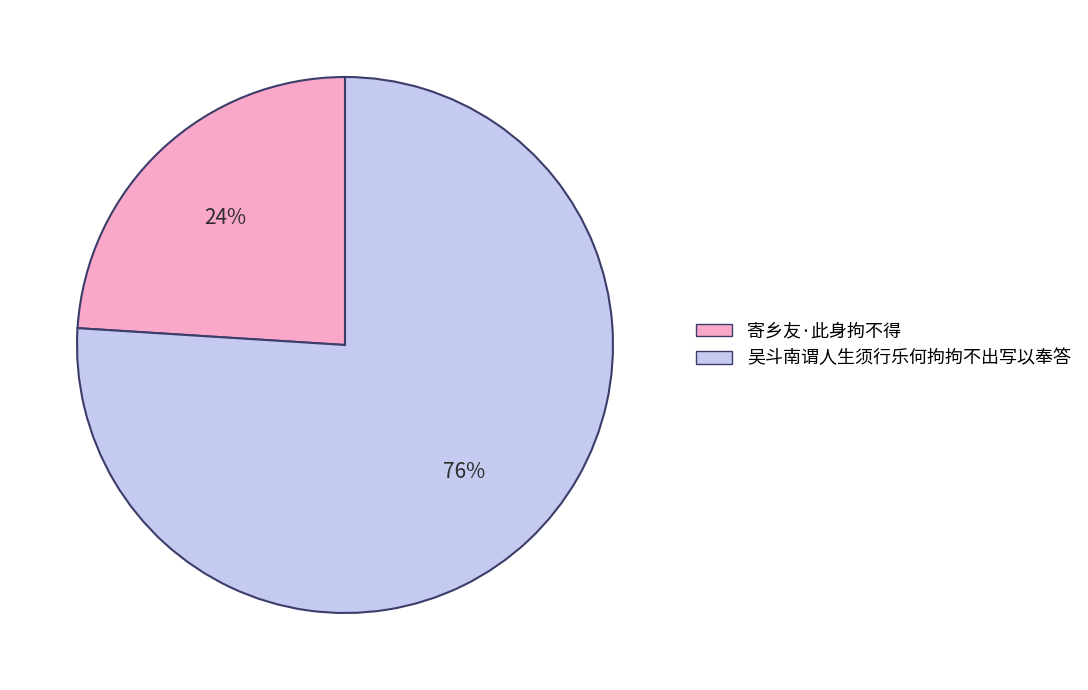

Approximately how many times larger is the value at 吴斗南谓人生须行乐何拘拘不出写以奉答 compared to 寄乡友·此身拘不得?

3.2